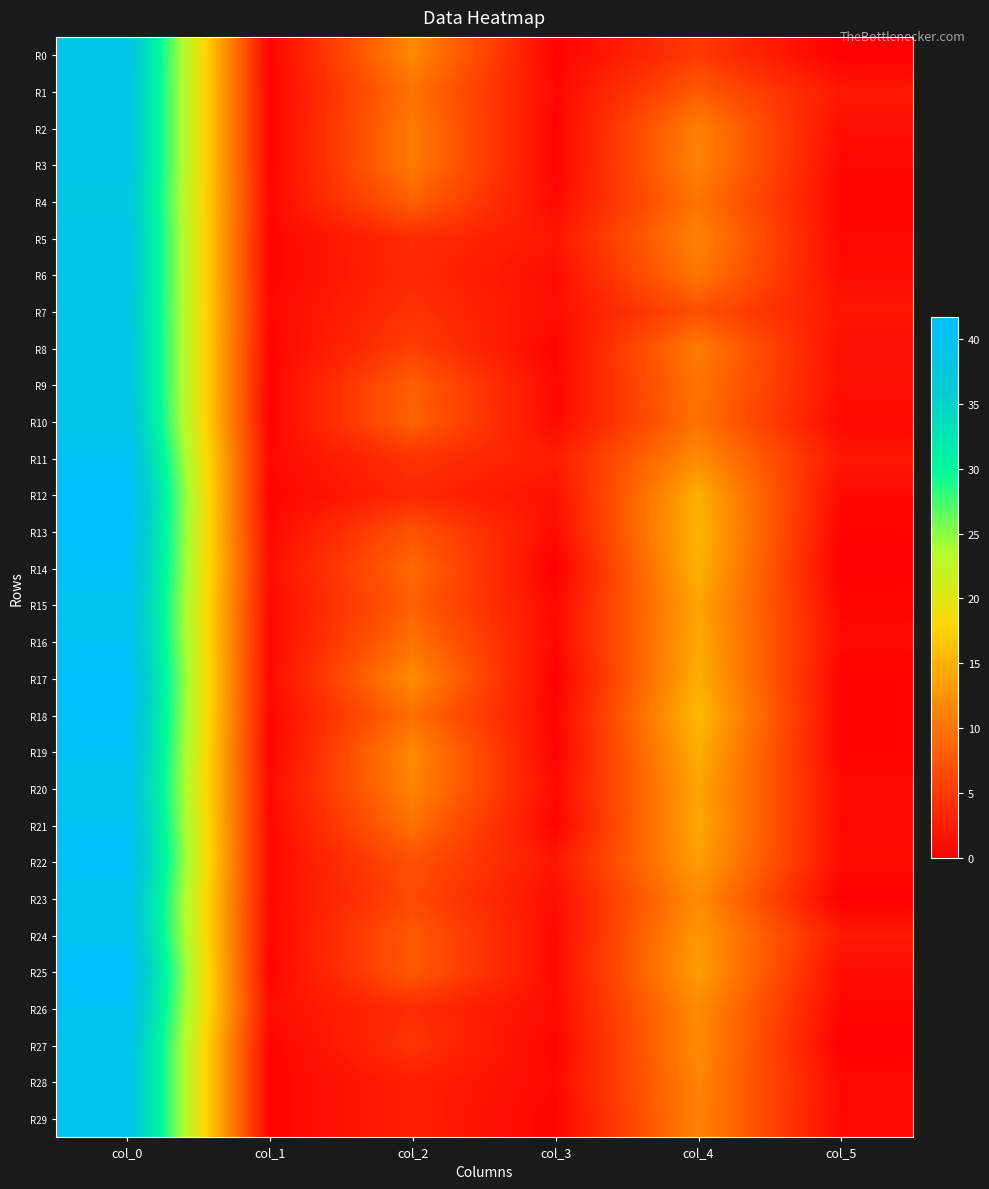

What is the greatest value displayed?

41.8